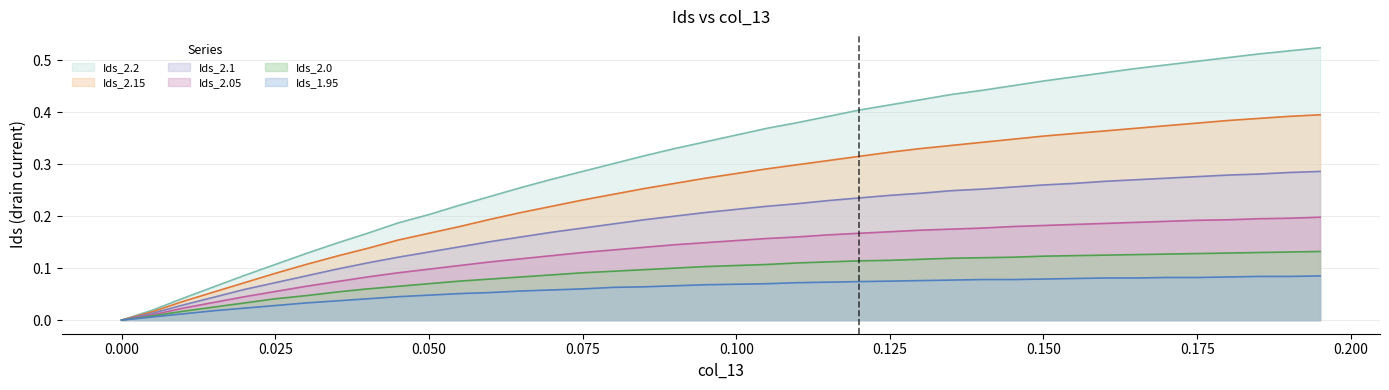

Which series changed the most between 0.0 and 0.105?

Ids_2.2